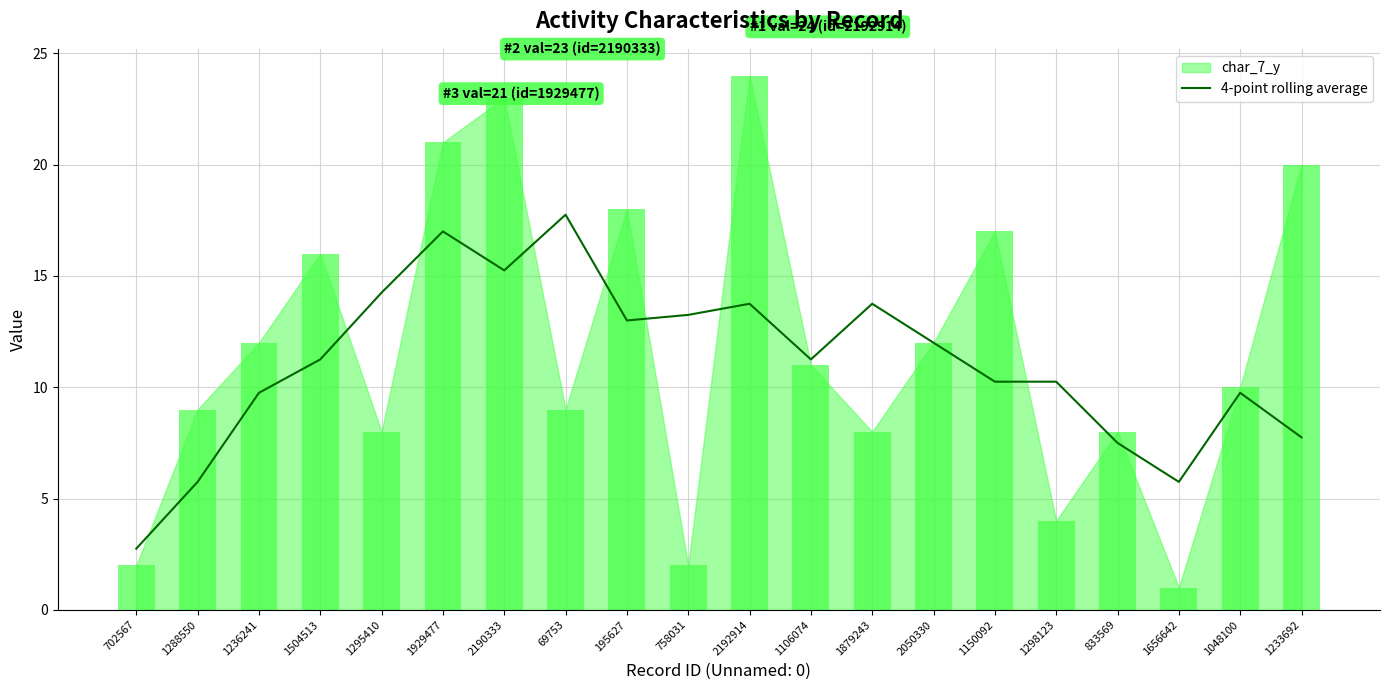

How many bars are there in total?

20